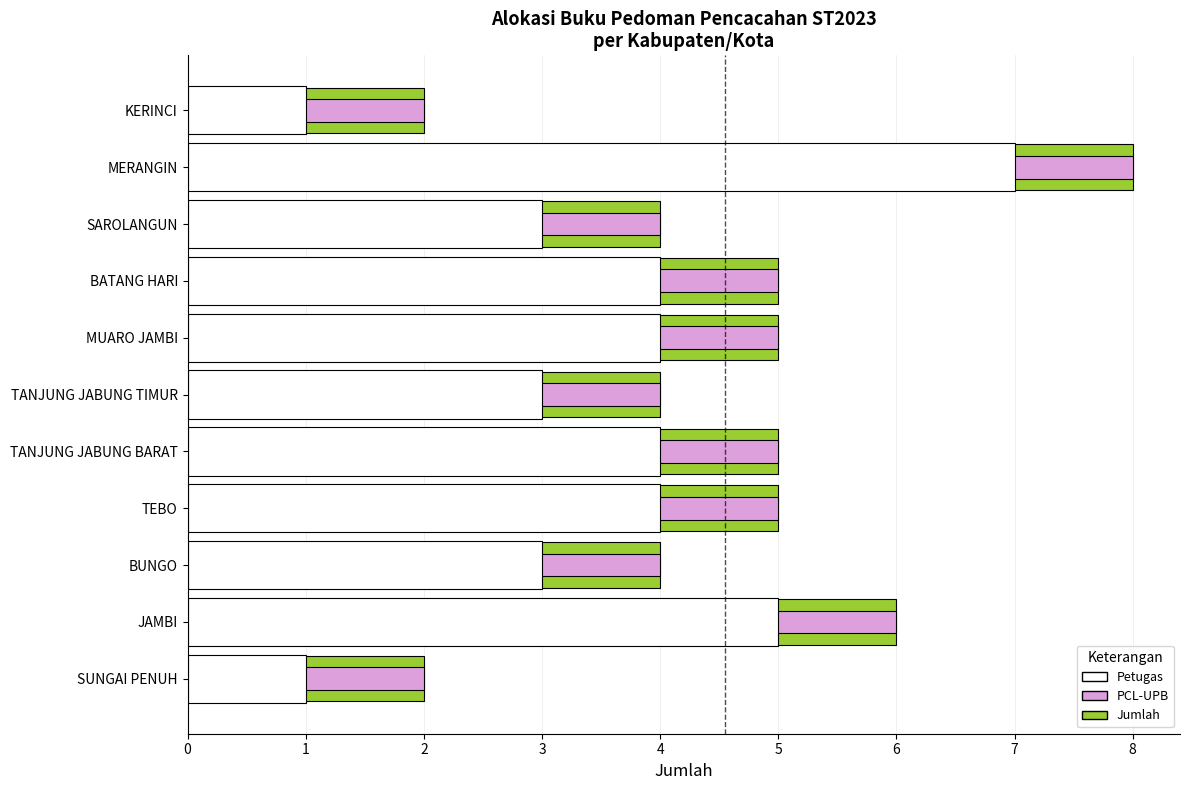

What is the difference between the maximum and minimum values in the Petugas series?

6